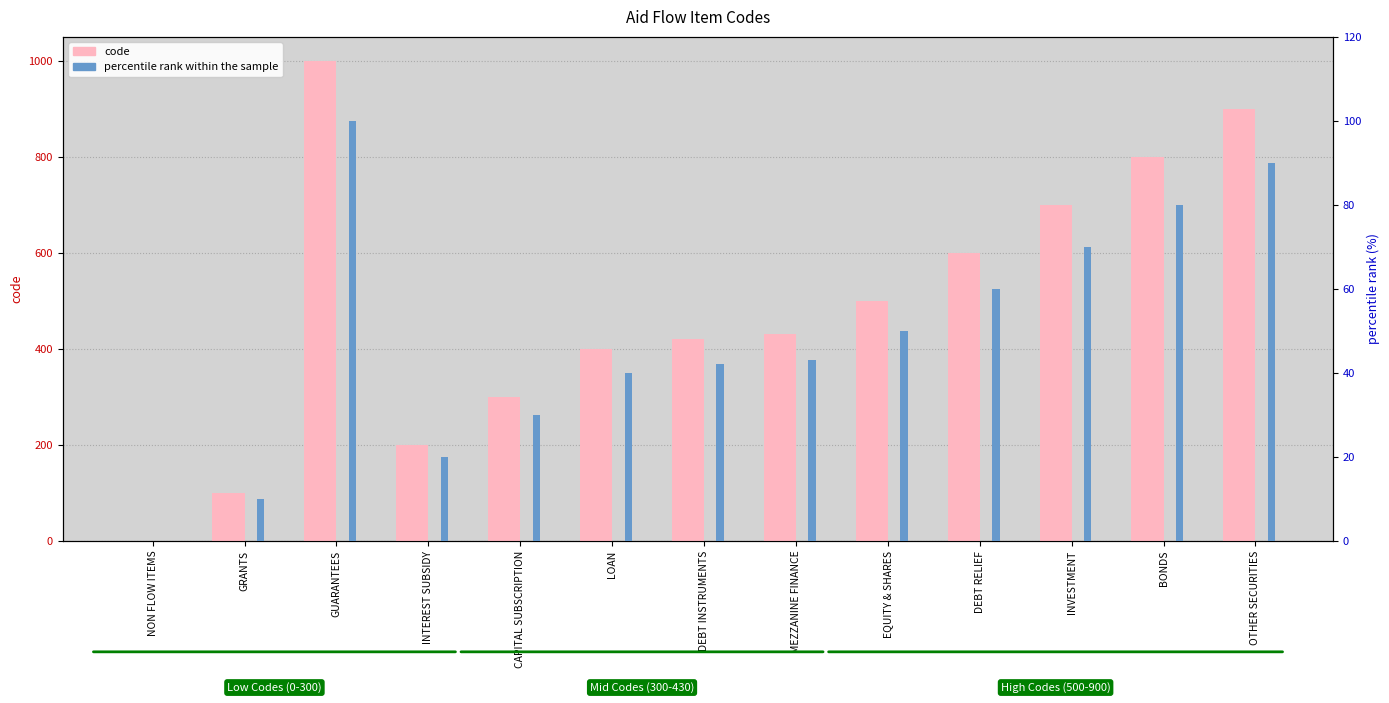

Which series has the largest range (max minus min)?

code